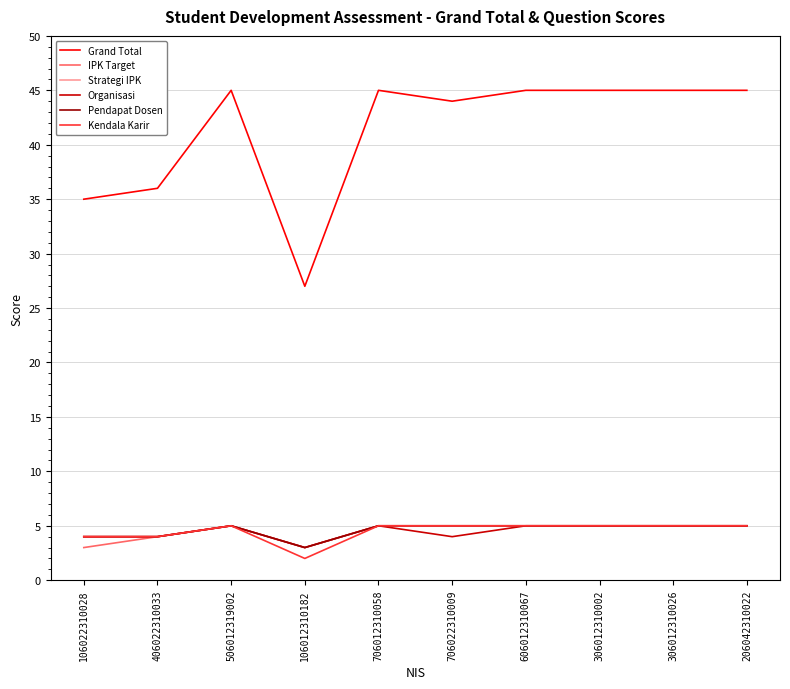

Which series has the largest range (max minus min)?

Grand Total